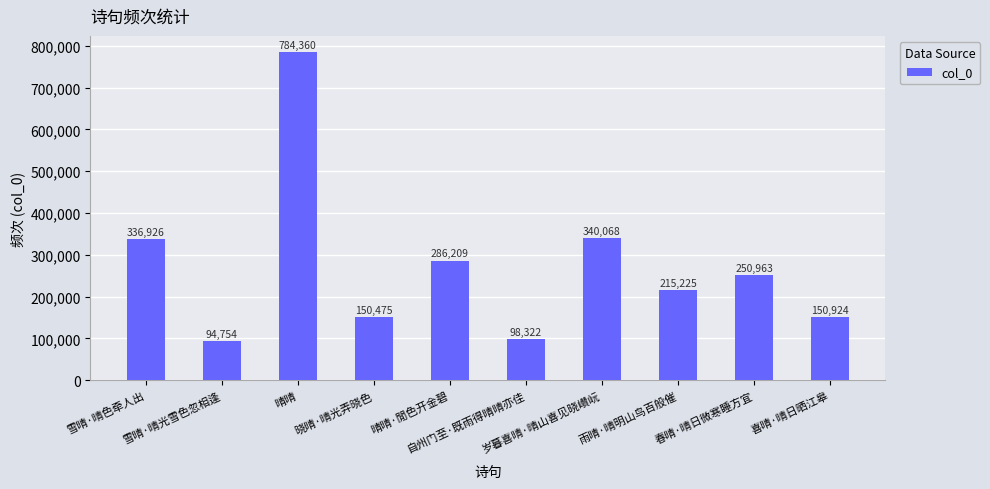

Between 喜晴·晴日晒江皋 and 春晴·晴日微寒睡方宜, which is larger?

春晴·晴日微寒睡方宜